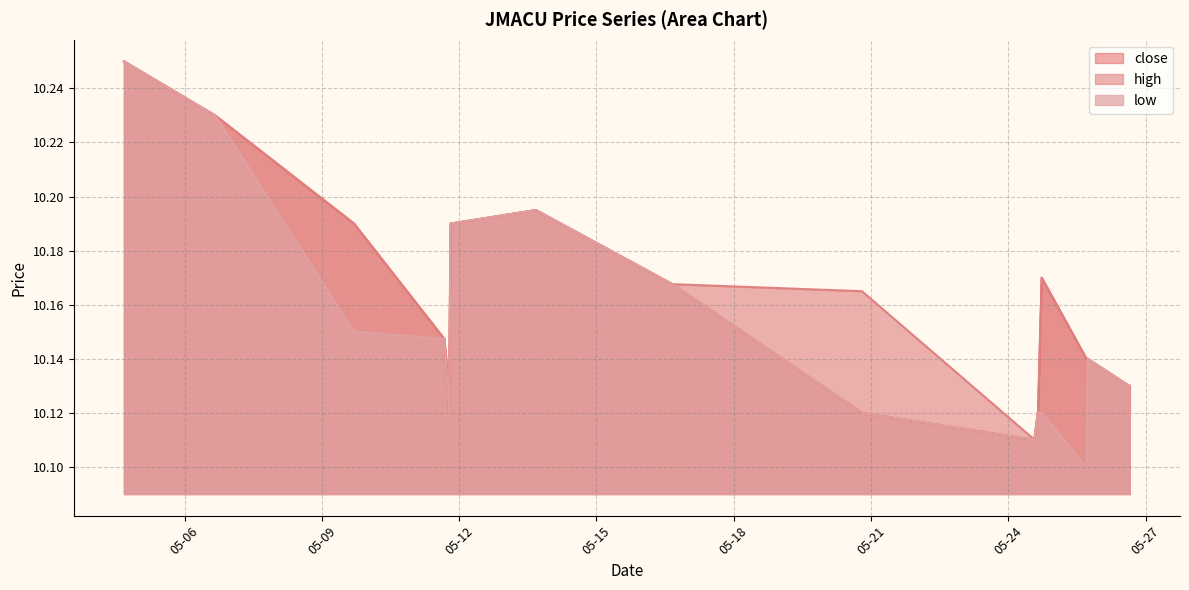

Which has a higher value, 2022-05-26 15:40:00 or 2022-05-26 15:30:00?

2022-05-26 15:40:00